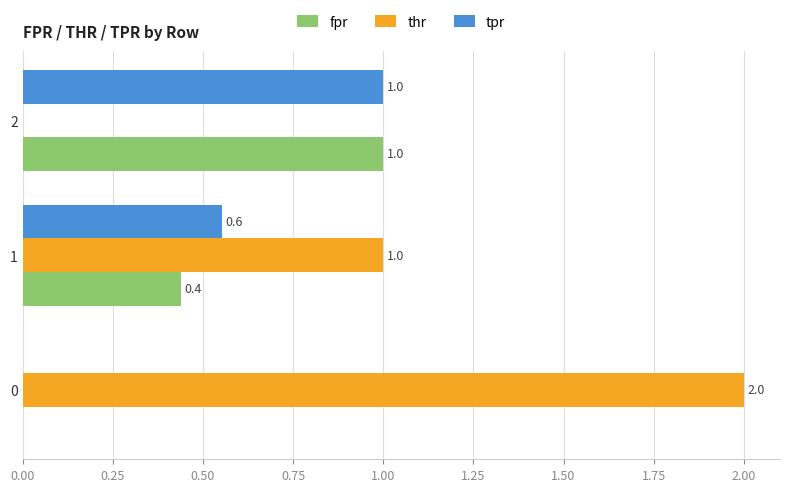

How many values in thr are above zero?

2